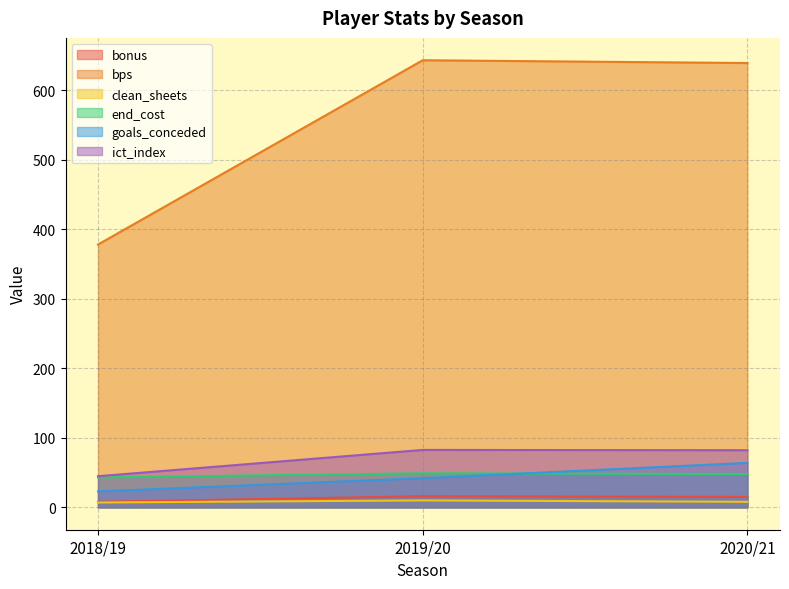

Reading left to right, extract all data points from this chart.

bonus: 8.0	16.0	15.0
bps: 378.0	643.0	639.0
clean_sheets: 7.0	10.0	8.0
end_cost: 43.0	49.0	48.0
goals_conceded: 23.0	42.0	64.0
ict_index: 44.8	82.6	82.2